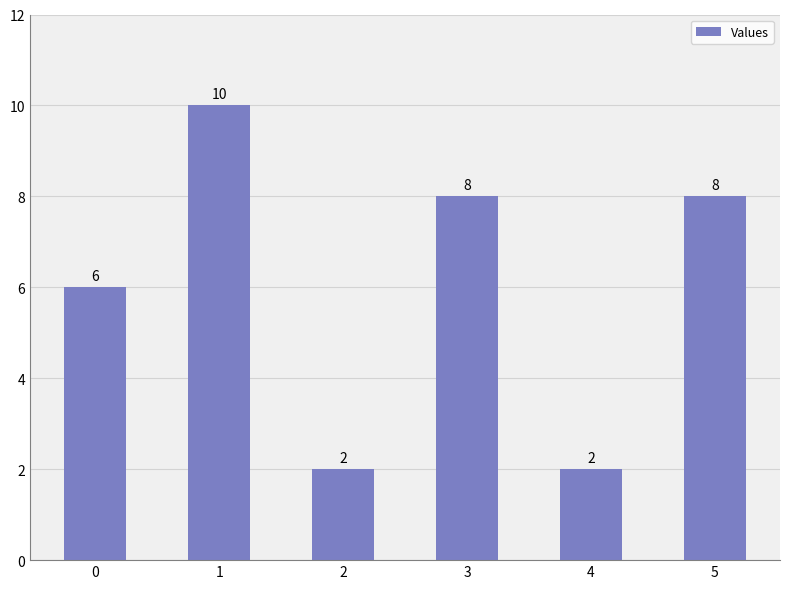

How many values are below 8?

3